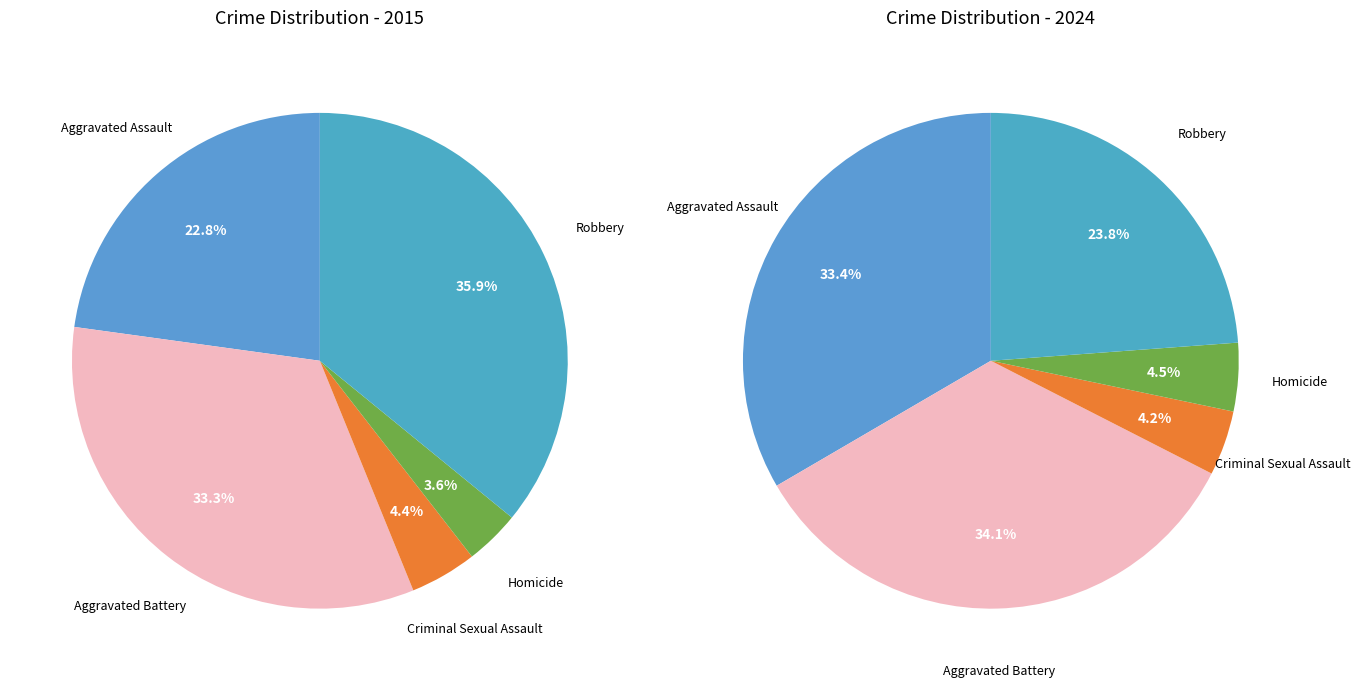

To the nearest percent, what is the difference between the values_2024 and 4 slice percentages?

10%